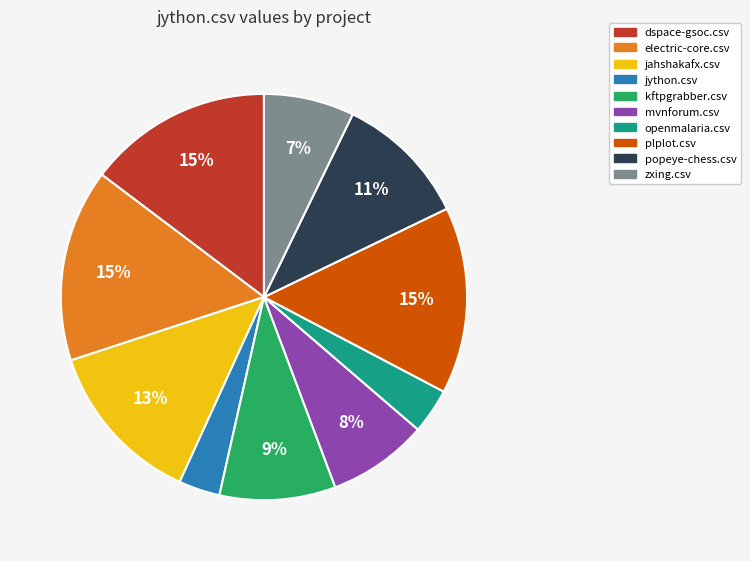

Which has a higher value, zxing.csv or popeye-chess.csv?

popeye-chess.csv